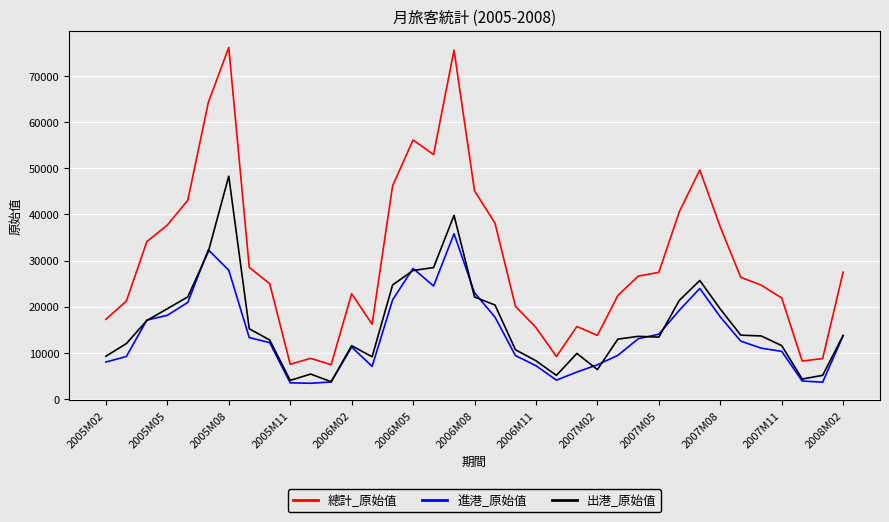

What is the difference between the maximum and minimum values in the 出港_原始值 series?

44561